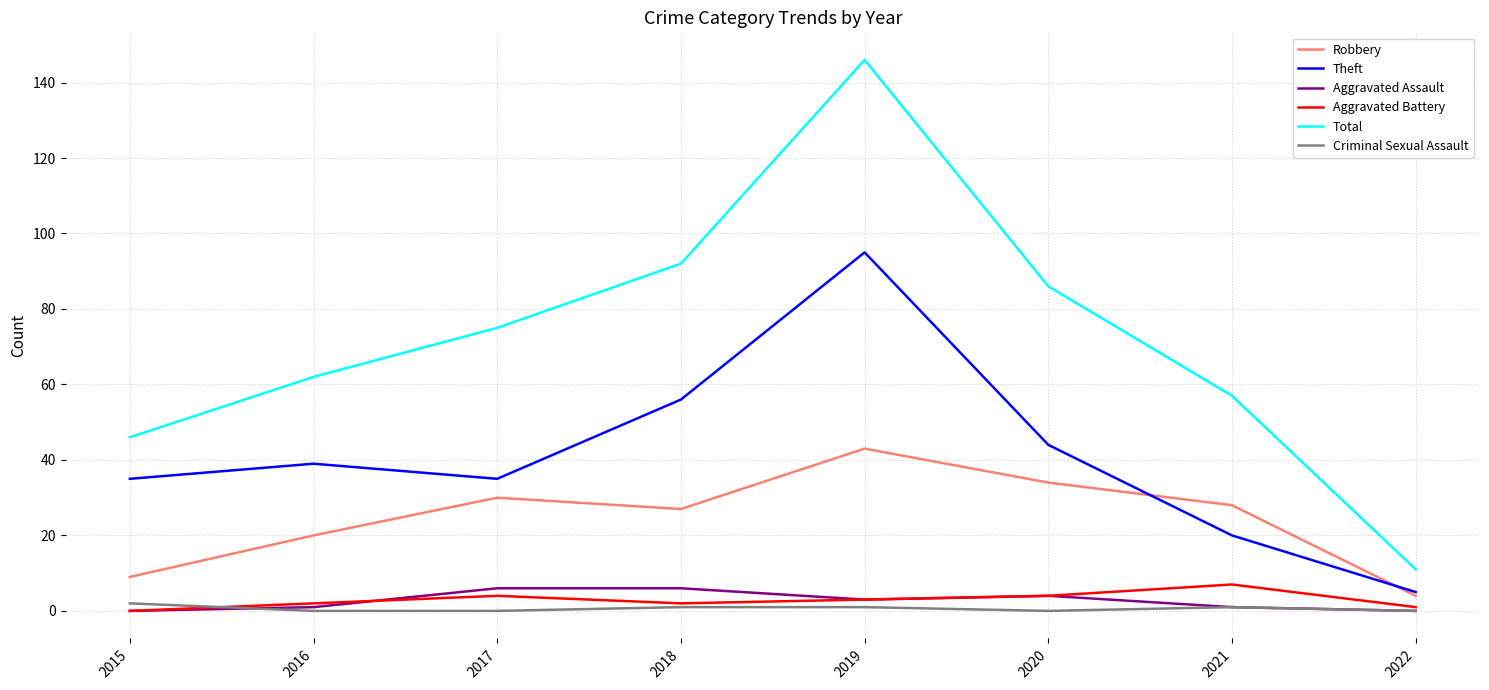

Is the value of Aggravated Assault at 2017 greater than the value of Robbery at 2021?

No